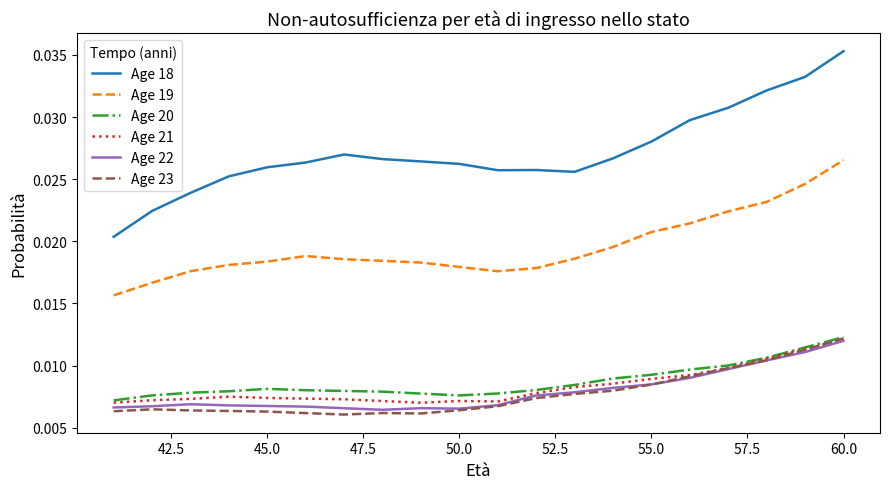

Which series has the widest spread of values?

Age 18